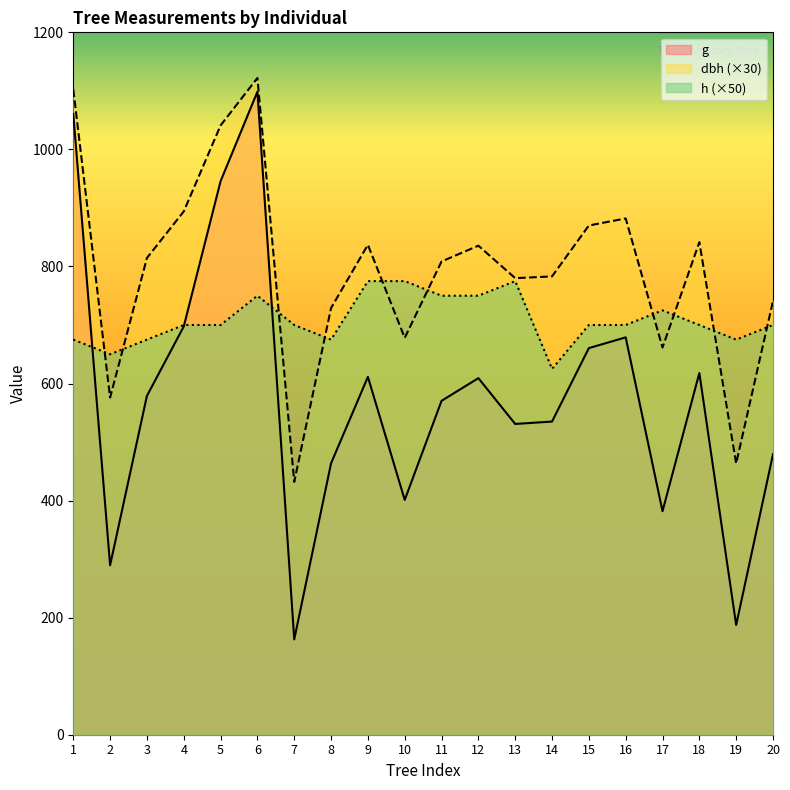

Which series has the widest spread of values?

g